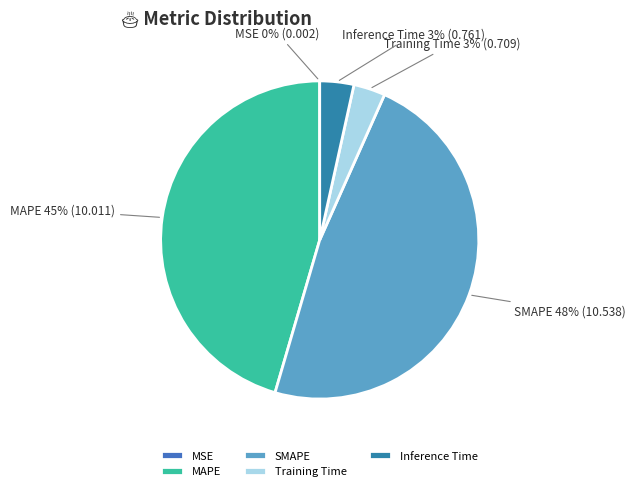

Combined, do Training Time and MAPE account for over 50%?

No